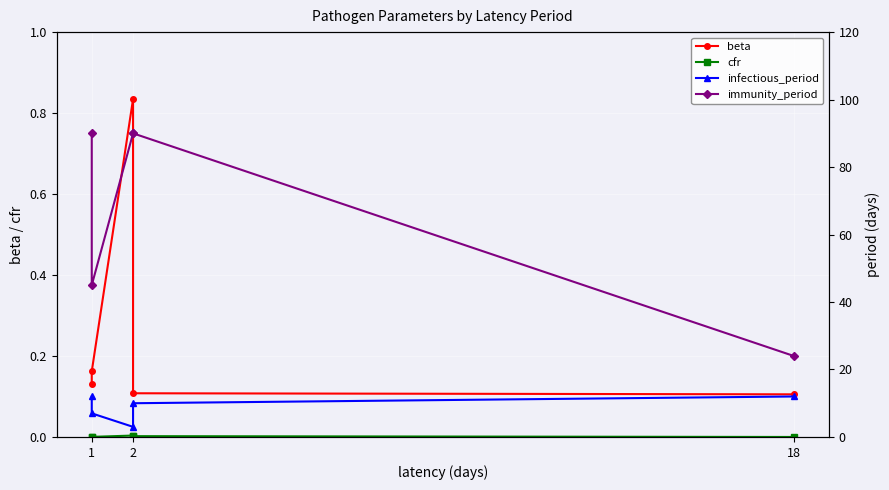

True or false: cfr and beta cross at least once.

False